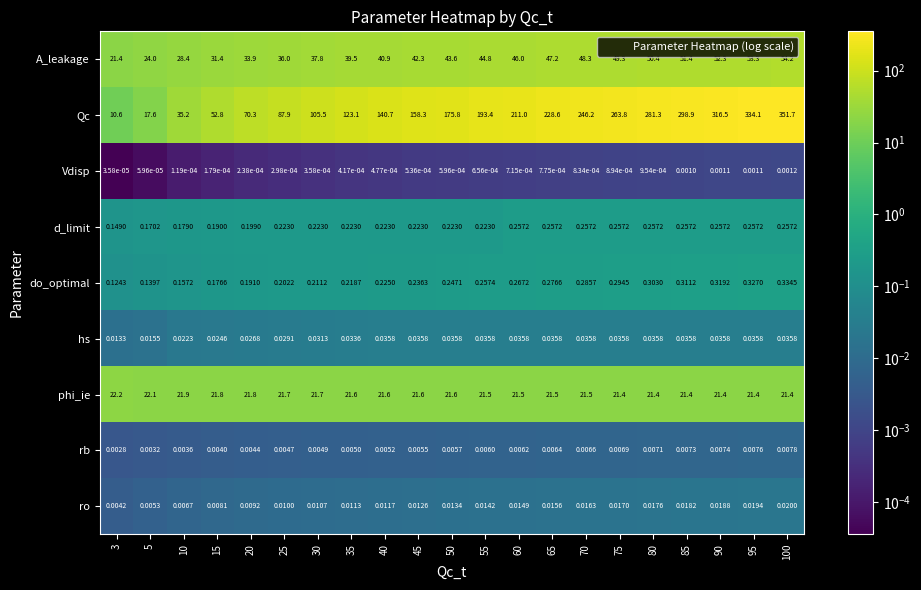

Rank the series by their maximum value, from highest to lowest.

Qc, A_leakage, phi_ie, do_optimal, d_limit, hs, ro, rb, Vdisp